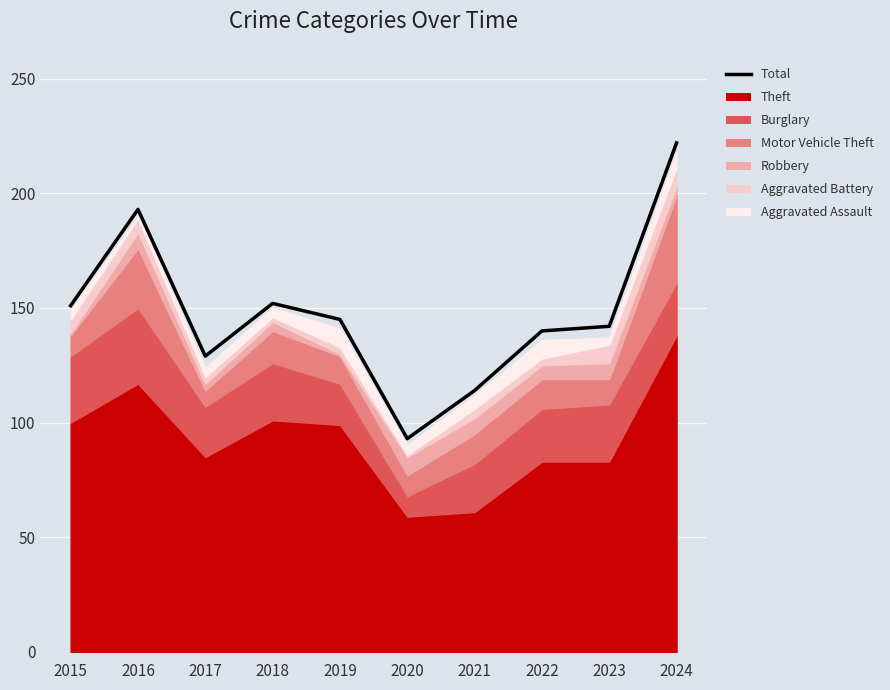

At which category does the chart reach its peak across all series?

2024